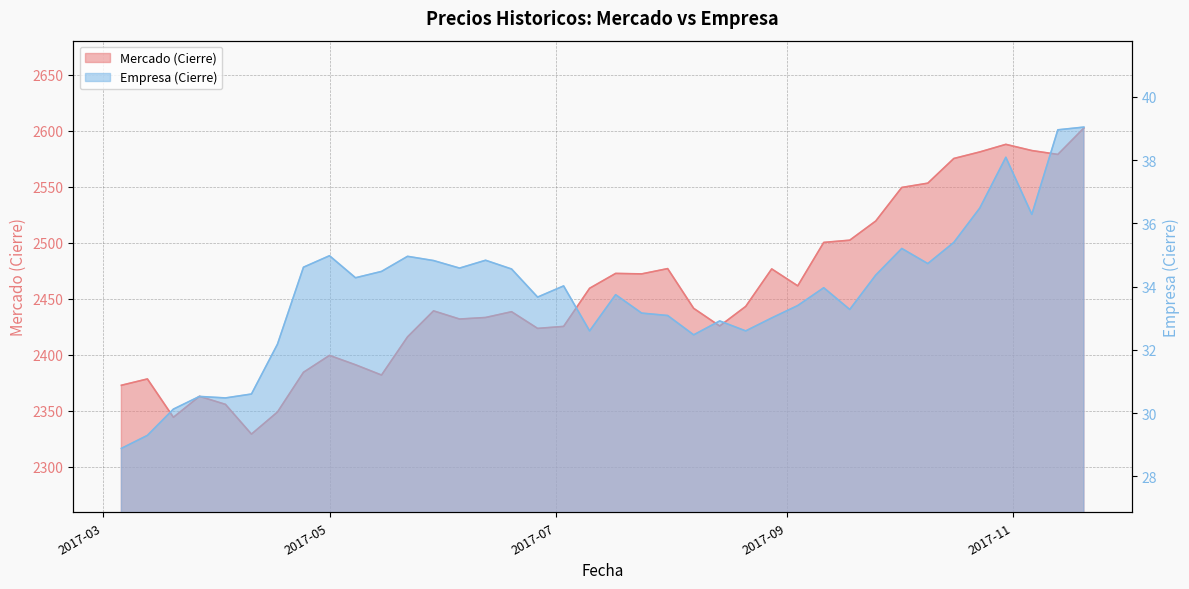

What is the difference between the maximum and minimum values in the Empresa (Cierre) series?

10.2